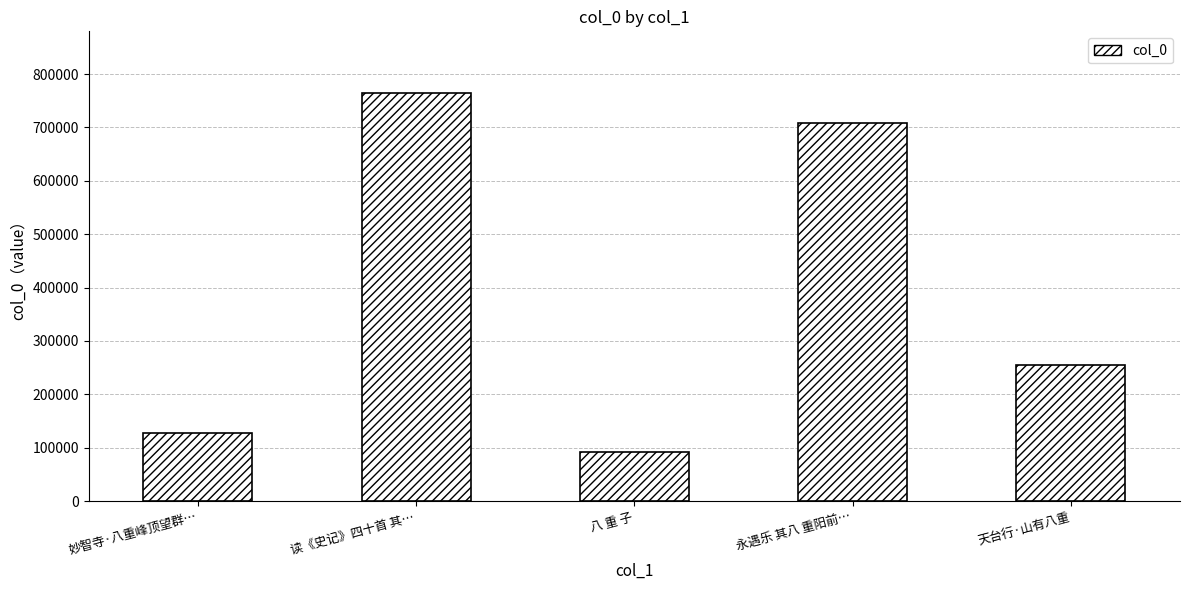

How many data points are less than 254173?

2